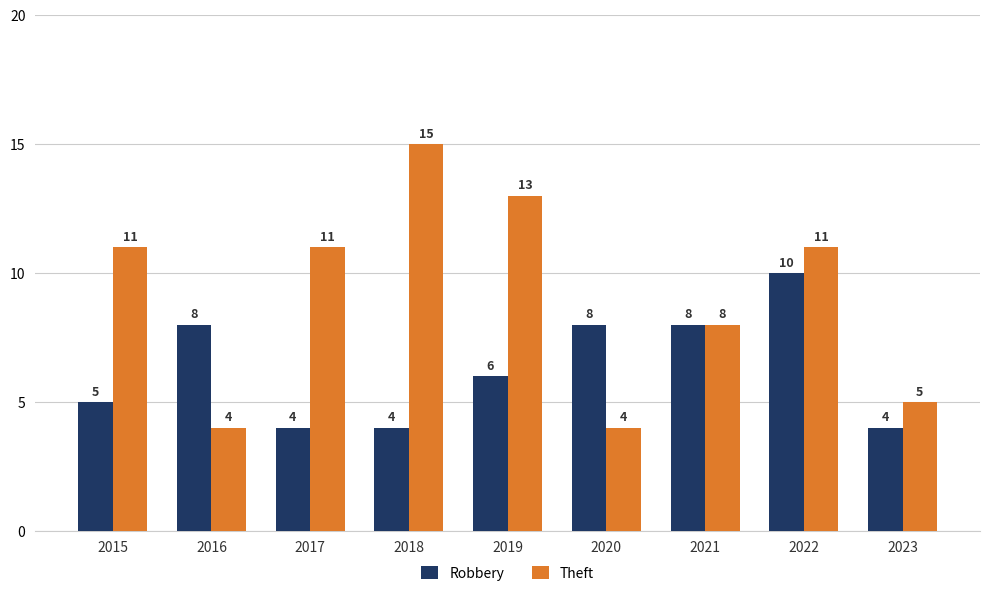

At which category is the sum across all series the highest?

2022